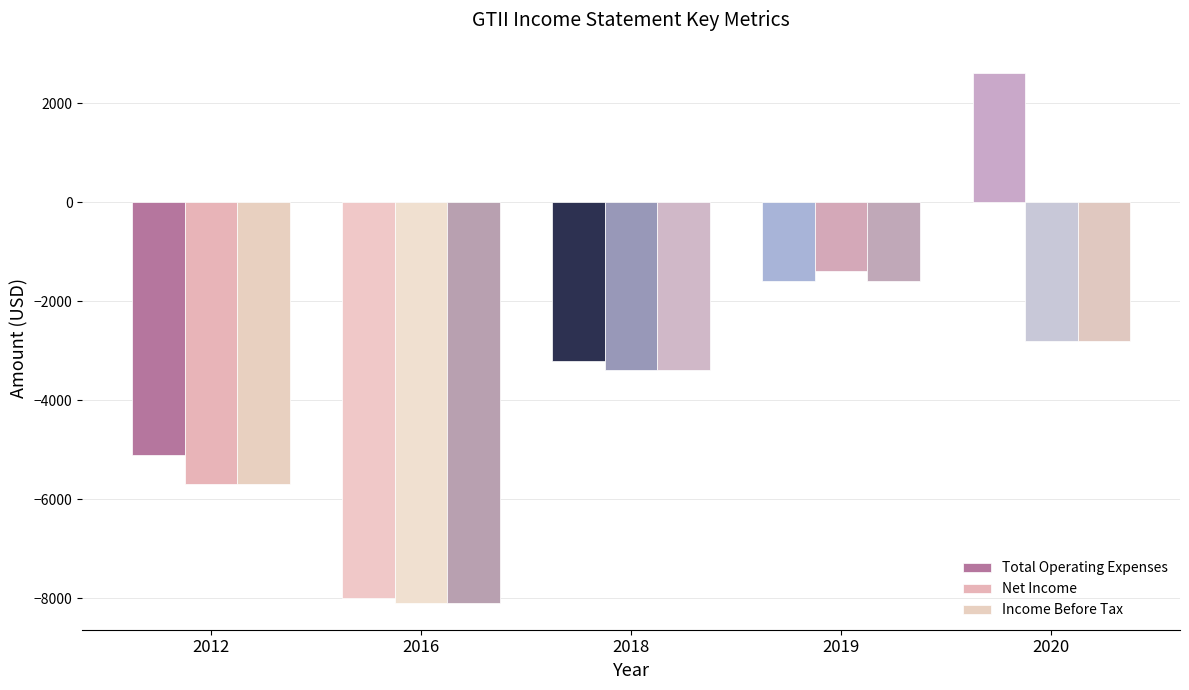

What is the sum of all Net Income values?

-21400